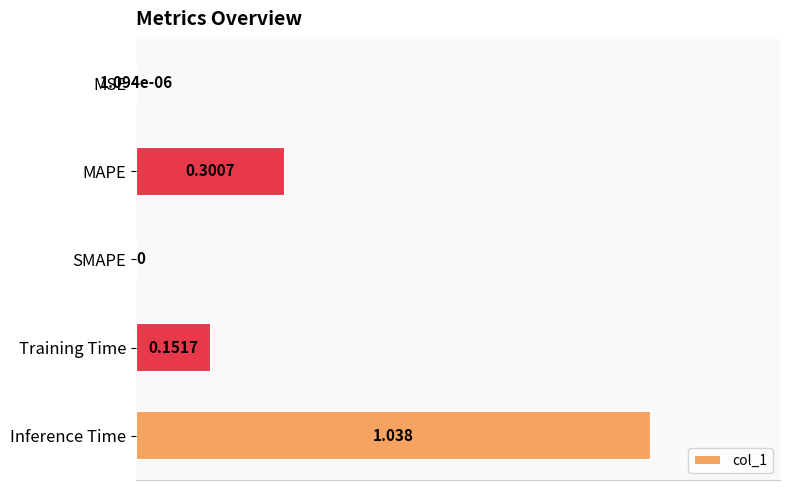

Between MSE and MAPE, which is larger?

MAPE